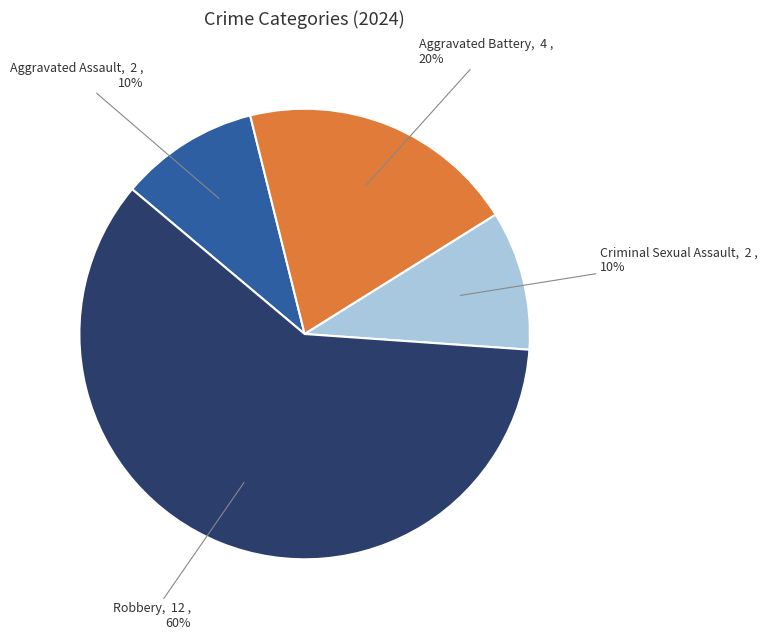

Is there a majority slice in this chart?

Yes